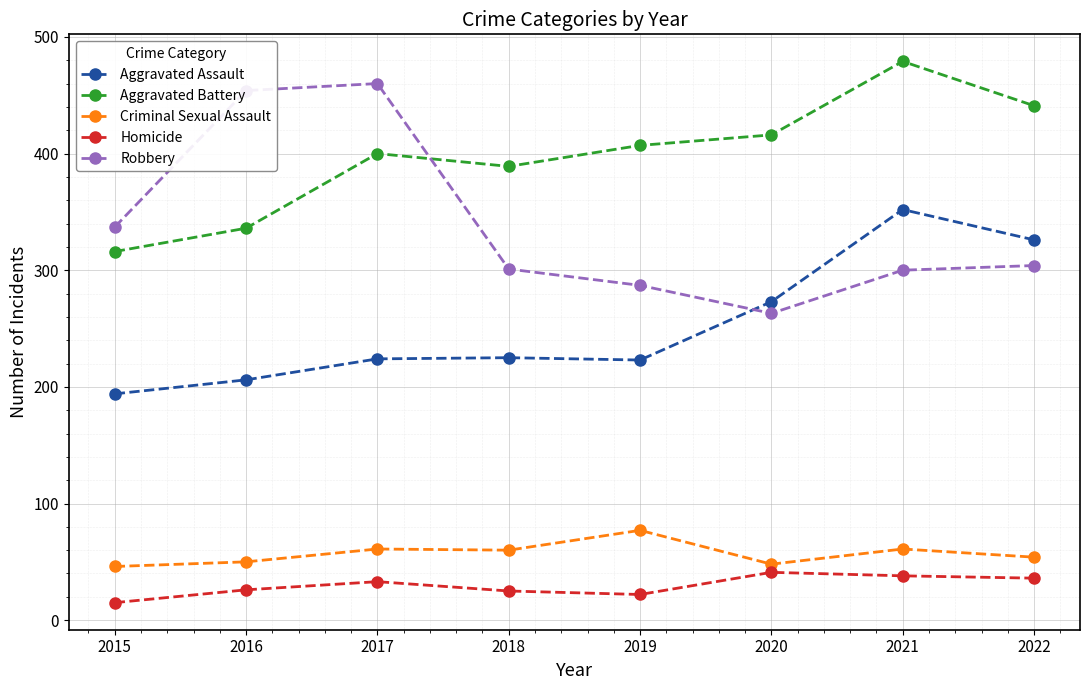

How many distinct data groups are displayed?

5